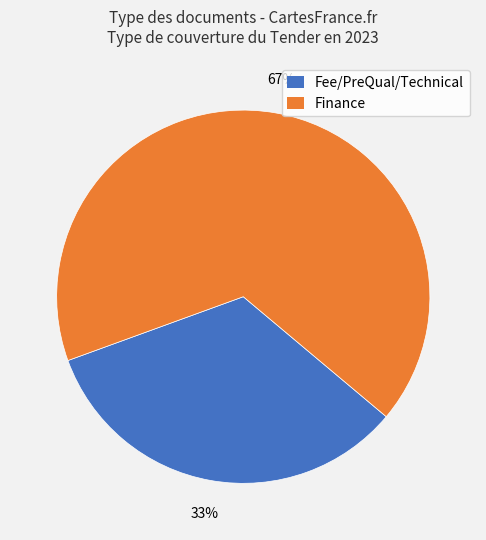

Do Finance and Fee/PreQual/Technical together represent more than half of the pie?

Yes